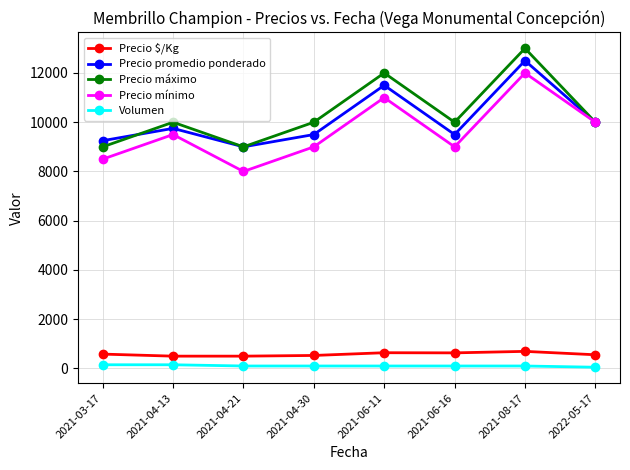

Rank the series at 2021-03-17 from lowest to highest value.

Volumen, Precio $/Kg, Precio mínimo, Precio máximo, Precio promedio ponderado